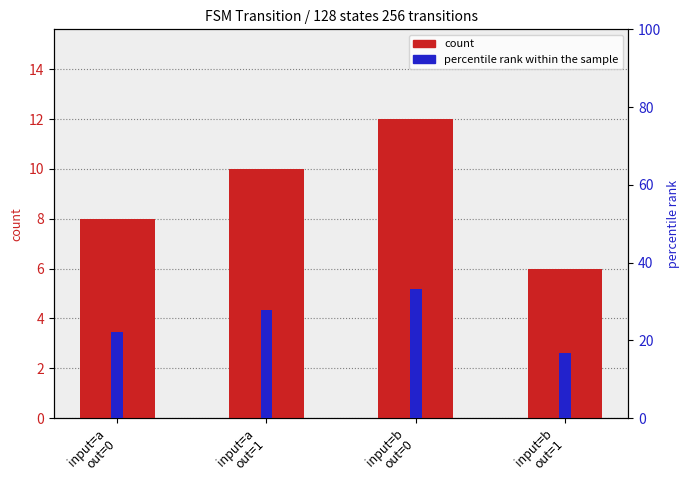

Rank the series by their average value, from highest to lowest.

percentile rank within the sample, count